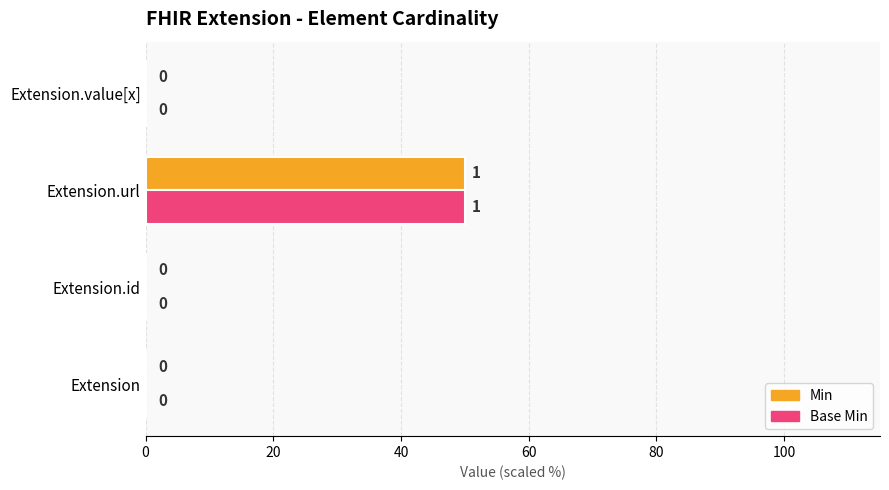

At which category is the sum across all series the highest?

Extension.url